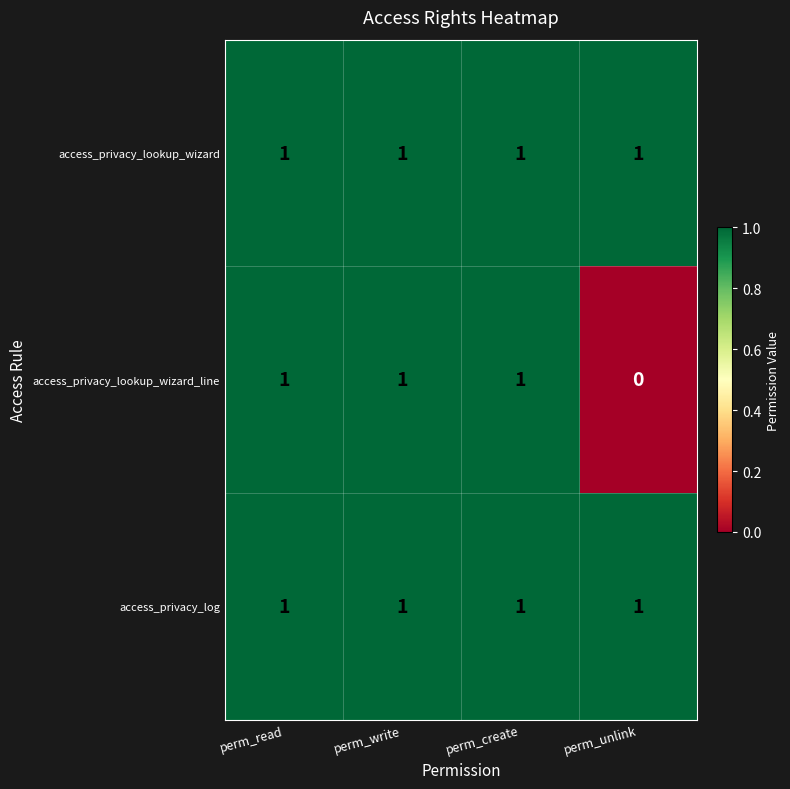

The value of access_privacy_lookup_wizard at perm_read is 0. True or false?

False